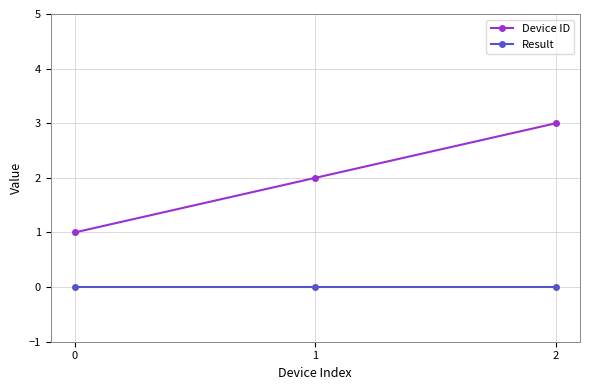

Reading left to right, transcribe all the data shown in this chart.

Device ID: 1	2	3
Result: 0	0	0